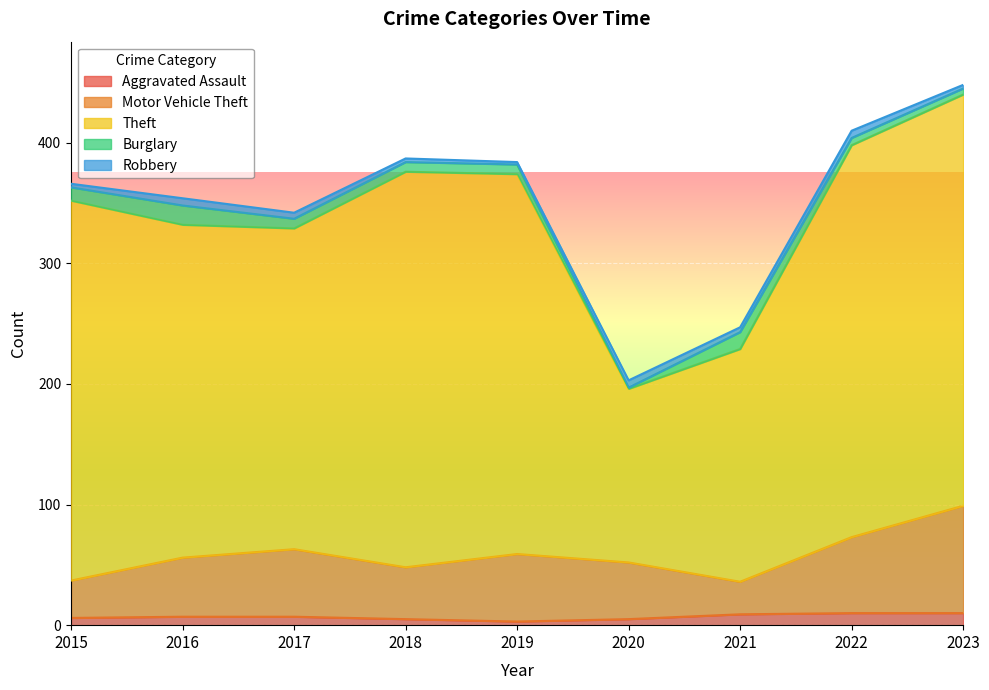

What is the difference between the Theft values at 2020 and 2015?

166